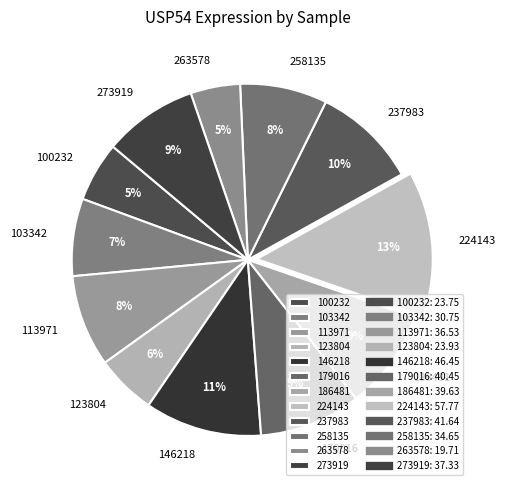

Count the number of slices in the pie.

12